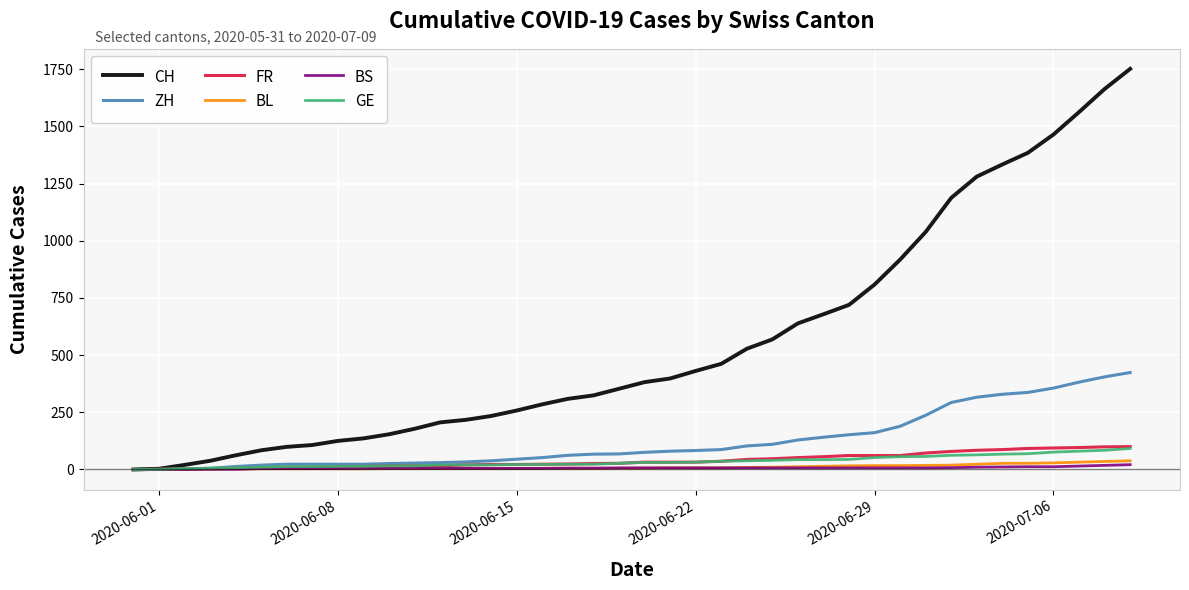

Which series has the largest range (max minus min)?

CH